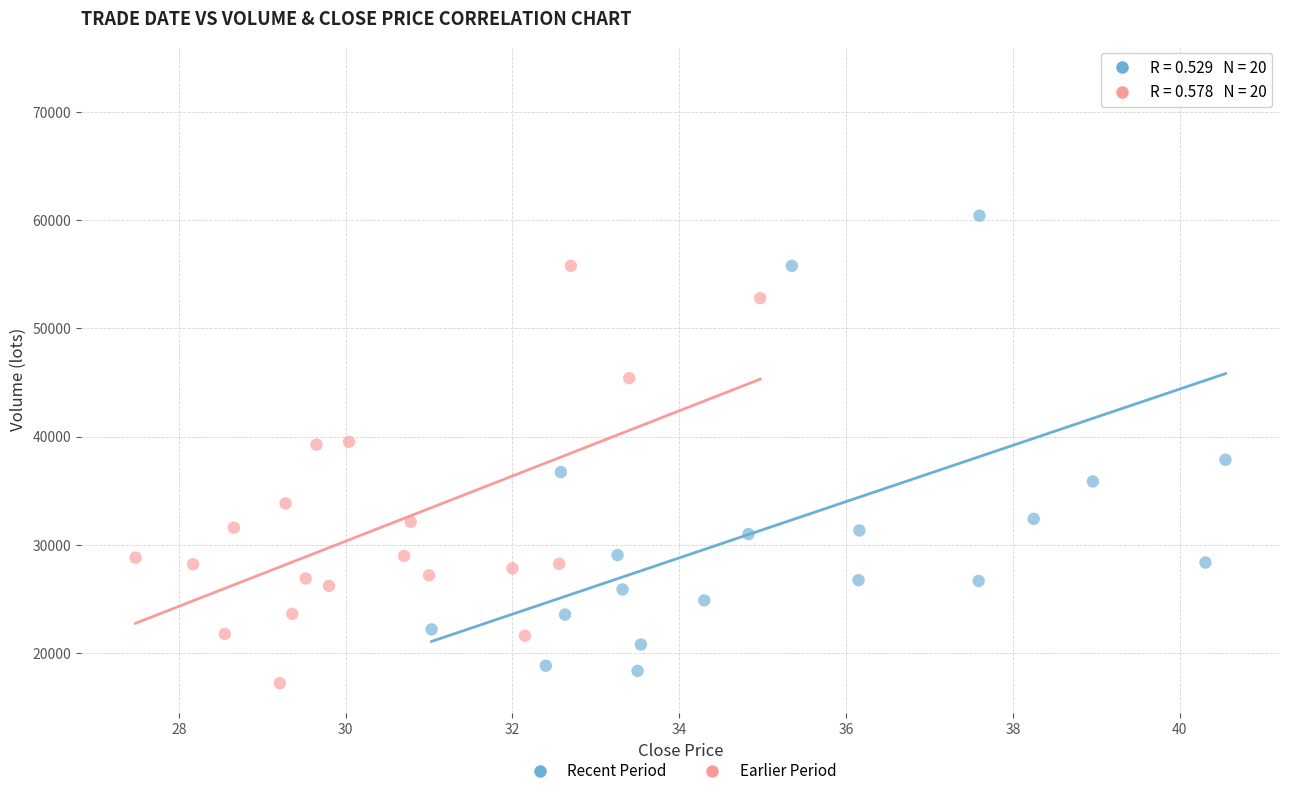

Which series reaches the maximum Y coordinate?

Recent Period